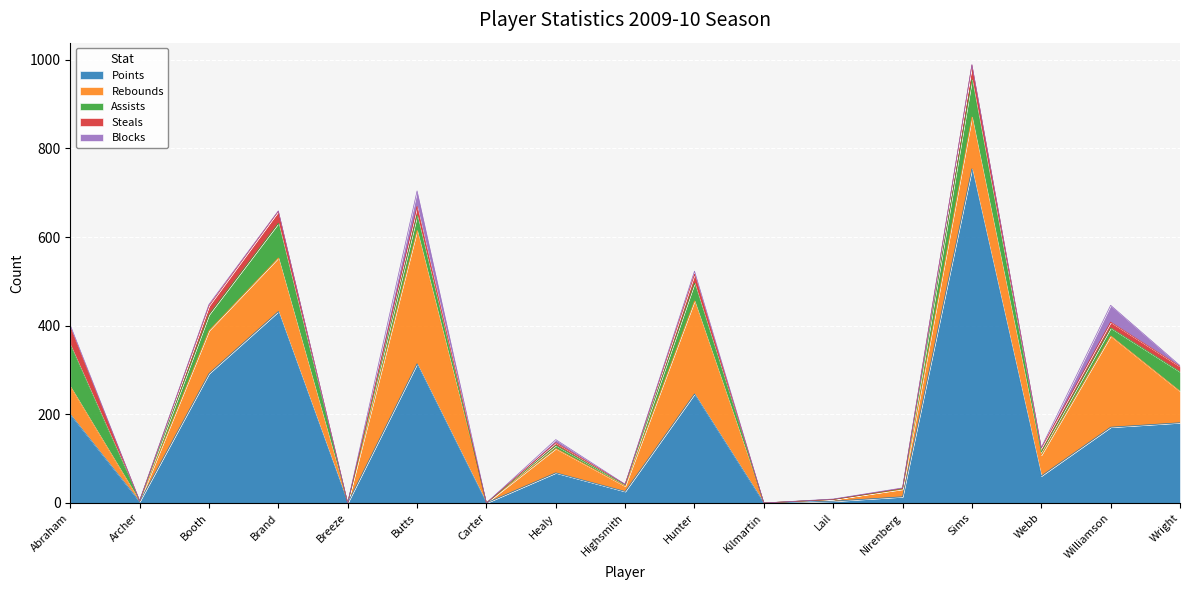

Reading left to right, list all the values displayed in this chart.

Points: Abraham=200	Archer=3	Booth=292	Brand=432	Breeze=0	Butts=314	Carter=0	Healy=68	Highsmith=26	Hunter=246	Kilmartin=0	Lail=4	Nirenberg=14	Sims=754	Webb=61	Williamson=171	Wright=181
Rebounds: Abraham=63	Archer=1	Booth=97	Brand=121	Breeze=0	Butts=301	Carter=0	Healy=55	Highsmith=12	Hunter=210	Kilmartin=0	Lail=4	Nirenberg=17	Sims=117	Webb=47	Williamson=206	Wright=71
Assists: Abraham=94	Archer=1	Booth=36	Brand=78	Breeze=0	Butts=34	Carter=0	Healy=7	Highsmith=3	Hunter=40	Kilmartin=0	Lail=0	Nirenberg=1	Sims=84	Webb=7	Williamson=18	Wright=44
Steals: Abraham=39	Archer=0	Booth=20	Brand=27	Breeze=0	Butts=20	Carter=0	Healy=6	Highsmith=1	Hunter=20	Kilmartin=0	Lail=0	Nirenberg=1	Sims=33	Webb=9	Williamson=13	Wright=12
Blocks: Abraham=5	Archer=0	Booth=3	Brand=1	Breeze=0	Butts=35	Carter=0	Healy=7	Highsmith=0	Hunter=7	Kilmartin=0	Lail=1	Nirenberg=1	Sims=1	Webb=1	Williamson=38	Wright=2